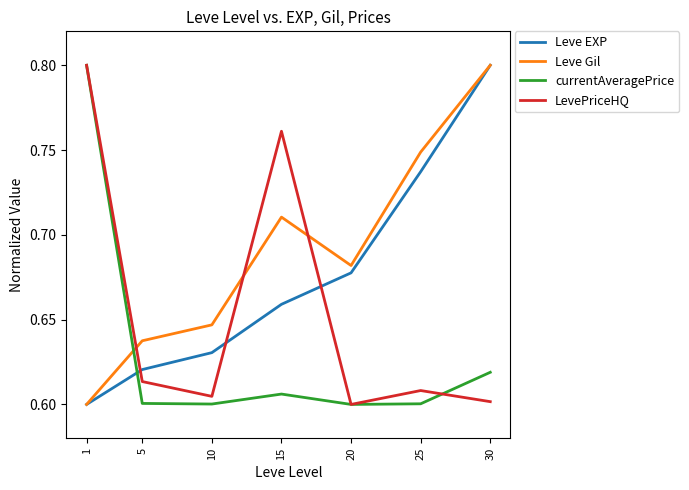

How many series are shown in this chart?

4